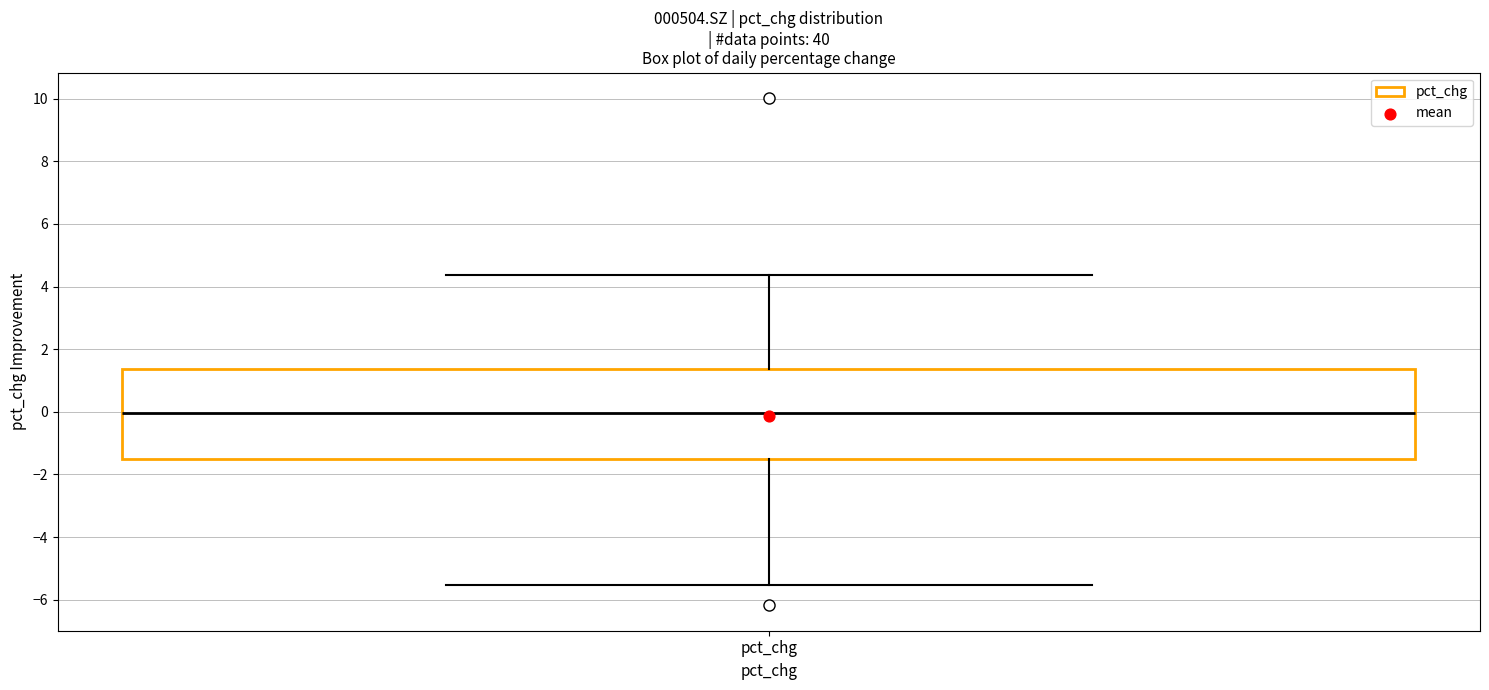

Where does the upper whisker of the box for pct_chg end on the y-axis? The values are not printed on the chart, so give them approximately, as read against the axis.

4.4